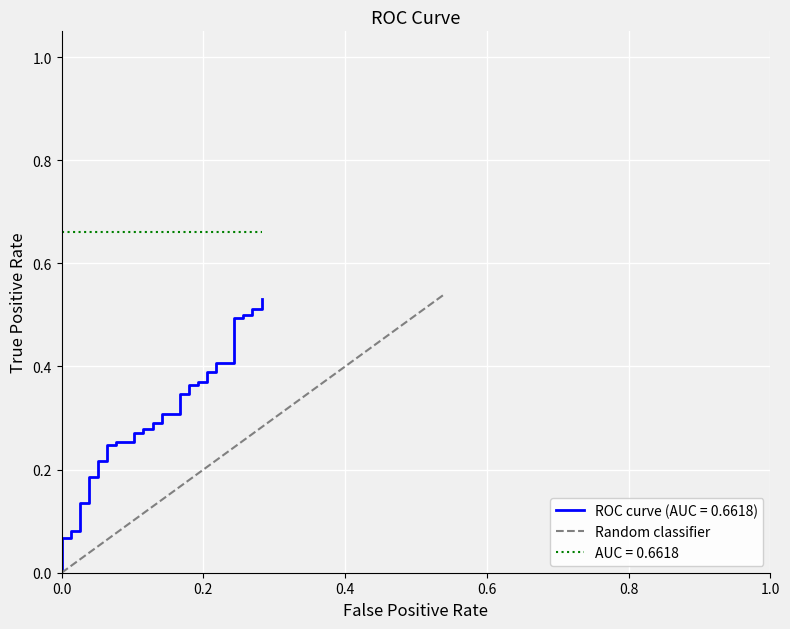

What is the label of the 39th point from the right?

0.2